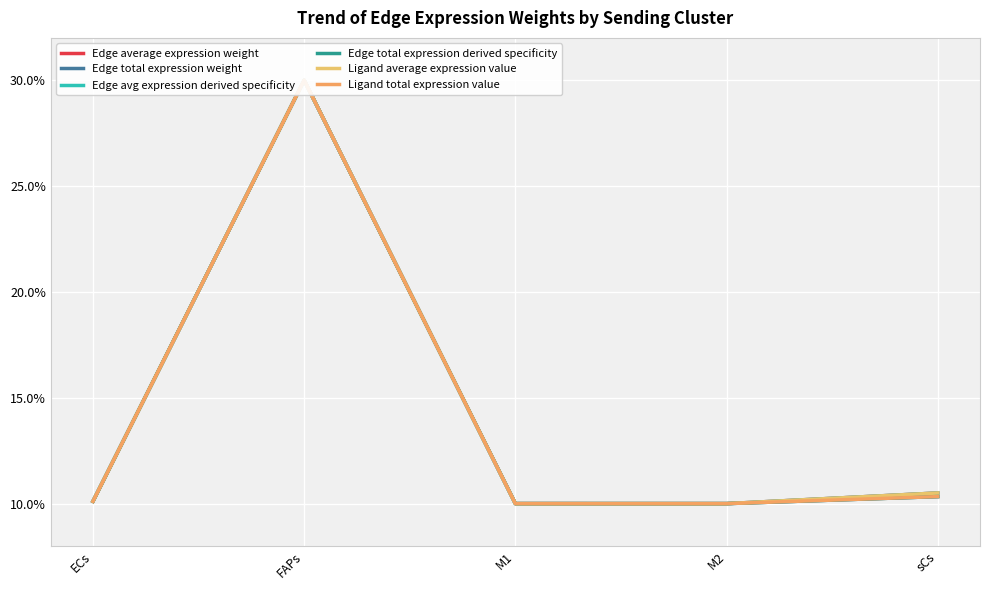

How many data points does each series have?

5